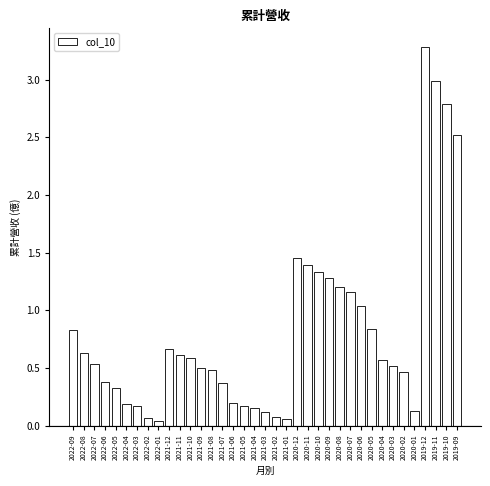

The chart shows a value of 0.3 at 2021-06. True or false?

False